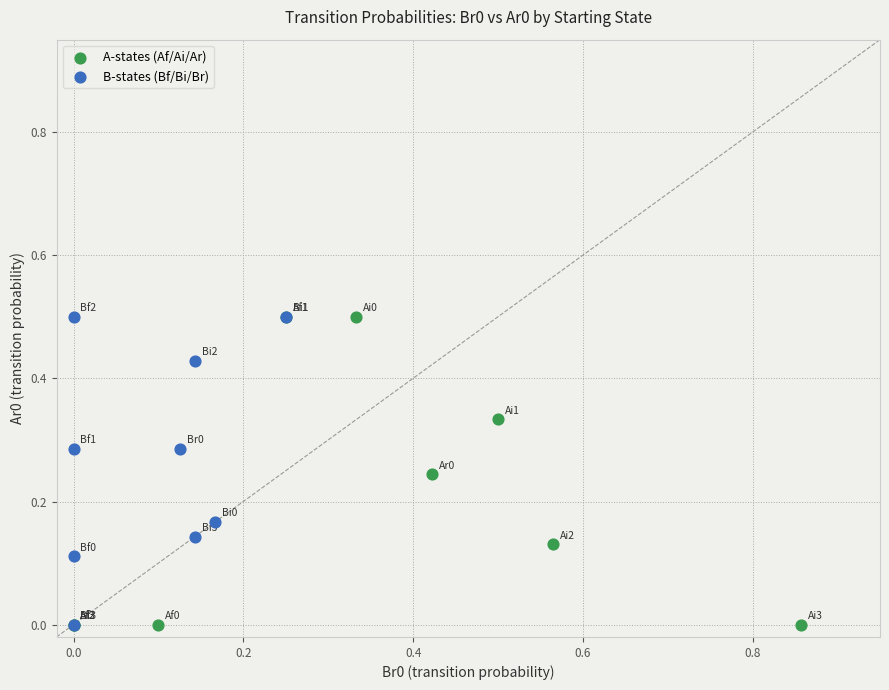

What are all the series names shown in the legend?

A-states (Af/Ai/Ar), B-states (Bf/Bi/Br)